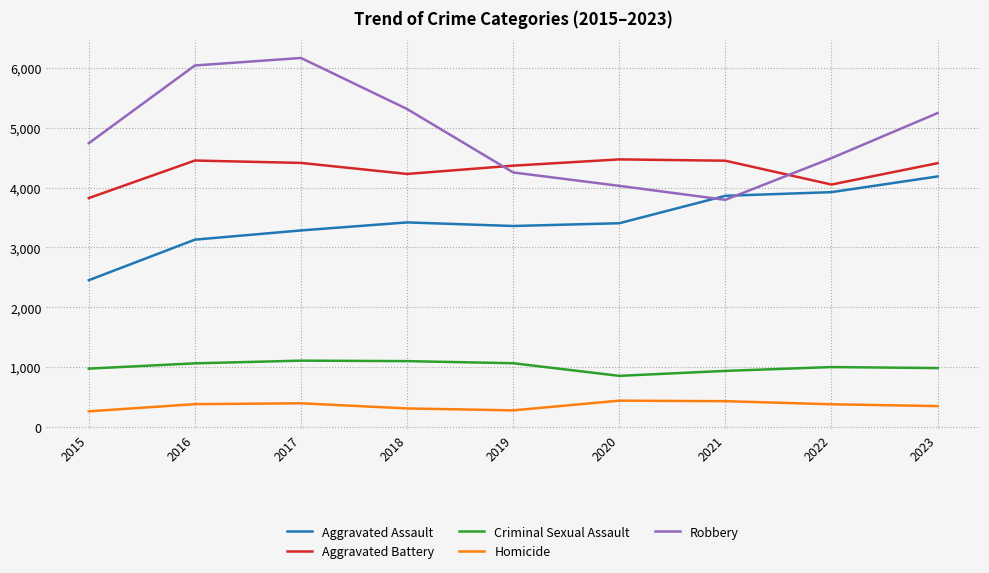

What is the lowest value of the Aggravated Battery series?

3824